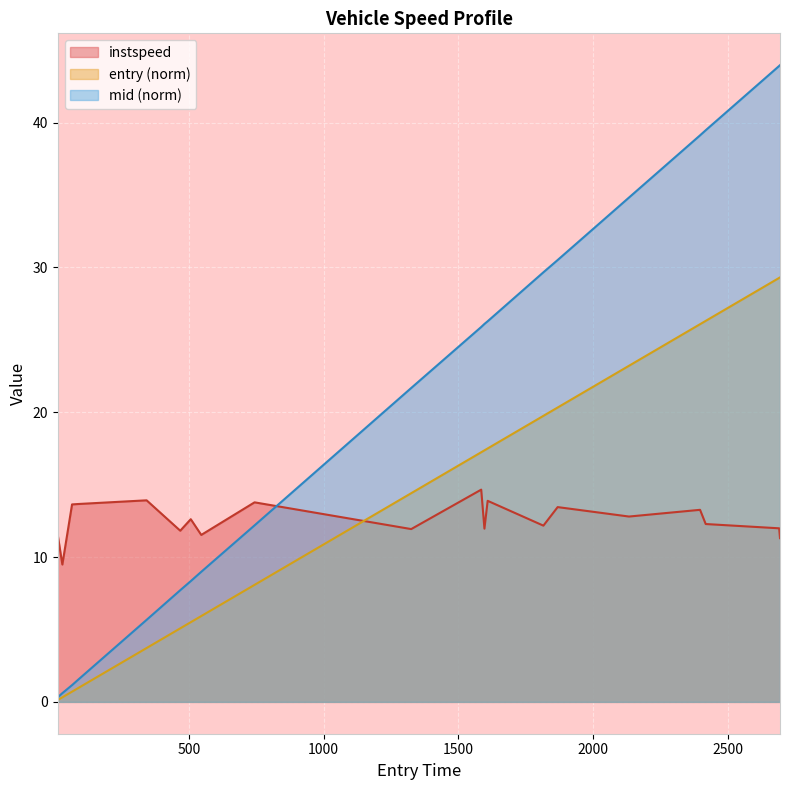

What is the difference between the highest and lowest values at 29.0?

9.2